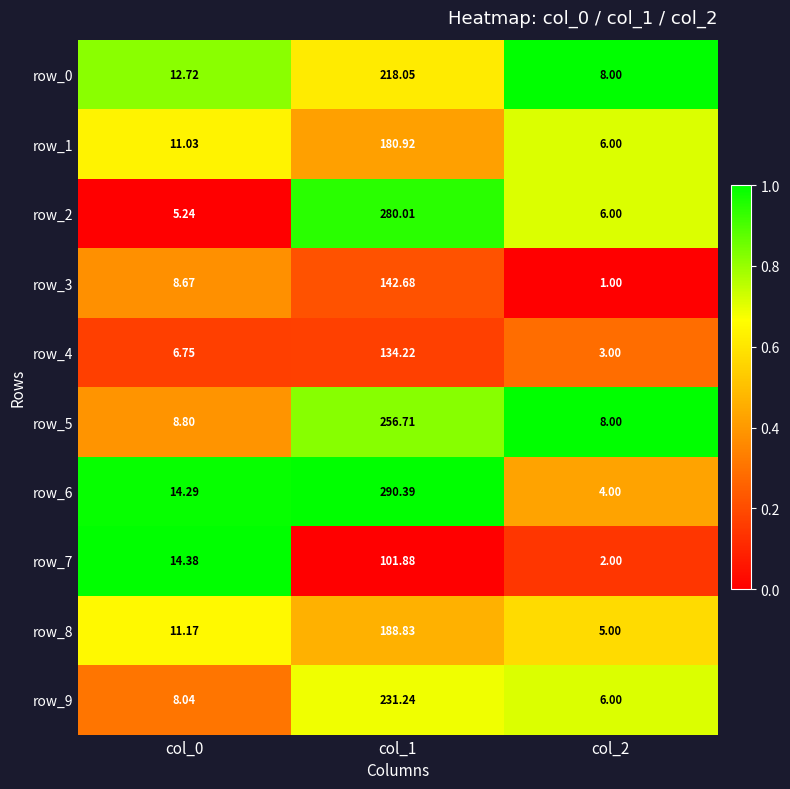

At which category is the sum across all series the highest?

col_1